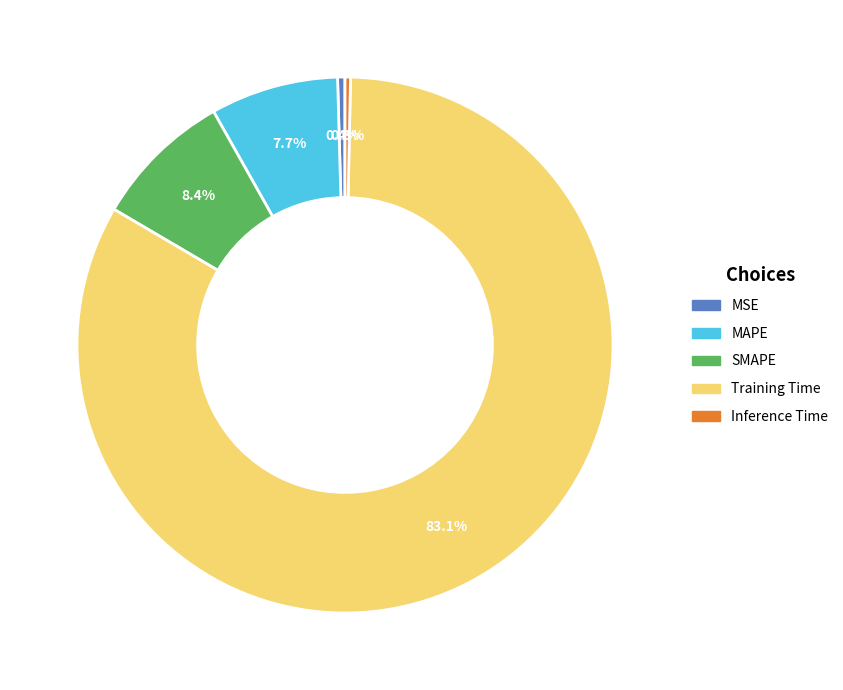

Which has a higher value, Training Time or Inference Time?

Training Time